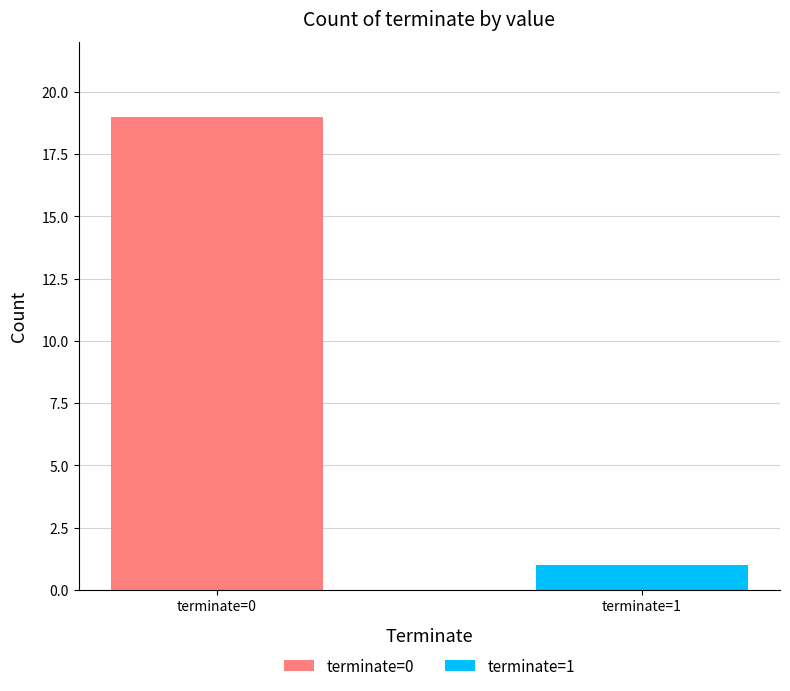

What position from the left is terminate=0?

1